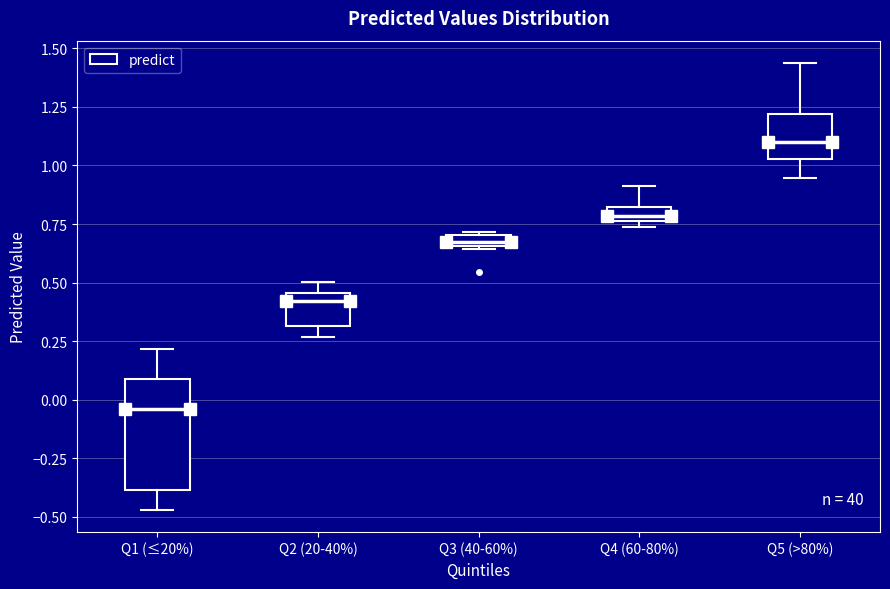

Comparing the boxes themselves (not the whiskers), which one is the tallest?

Q1 (≤20%)